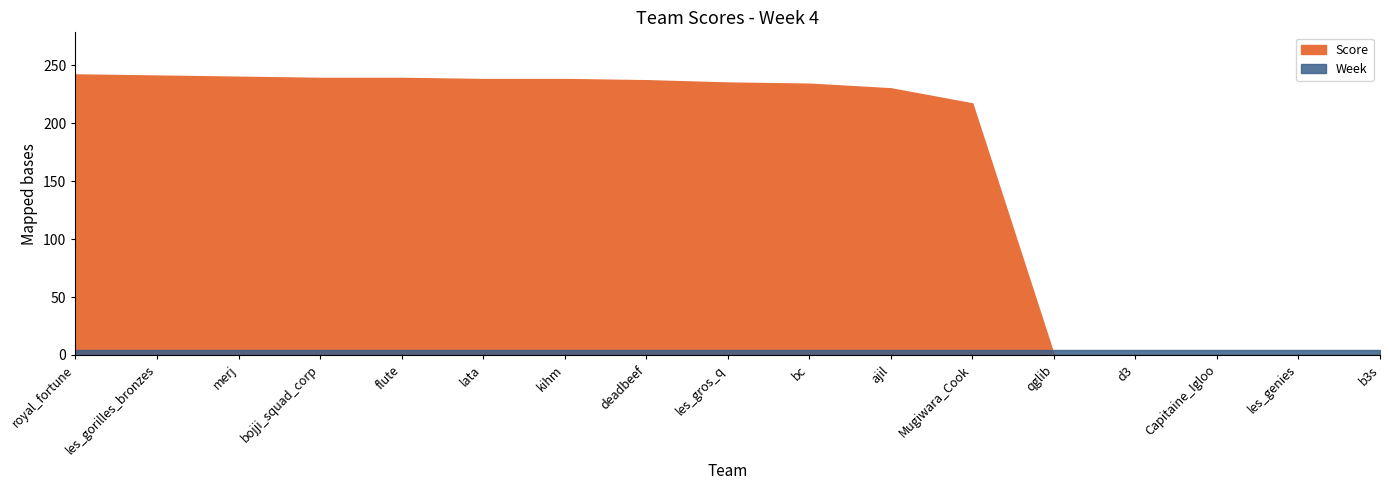

Rank the series by their average value, from lowest to highest.

Week, Score